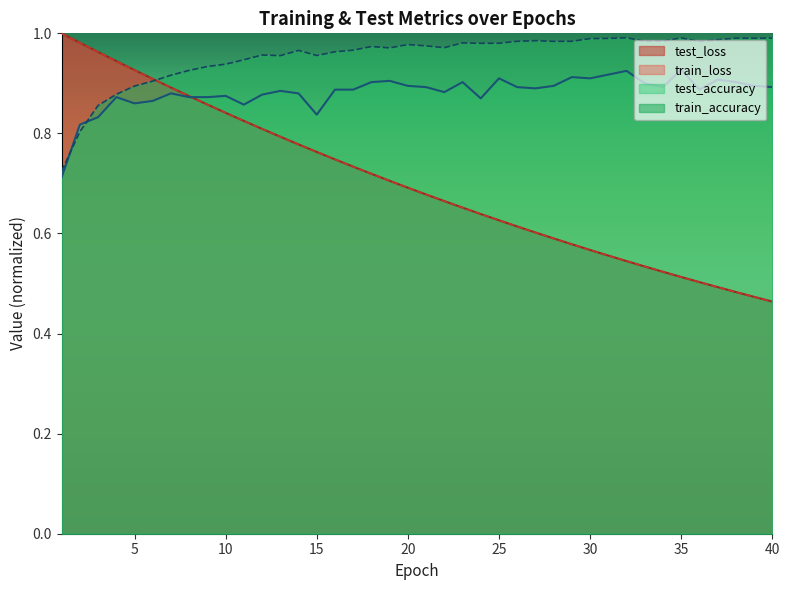

How many lines are shown in the chart?

4